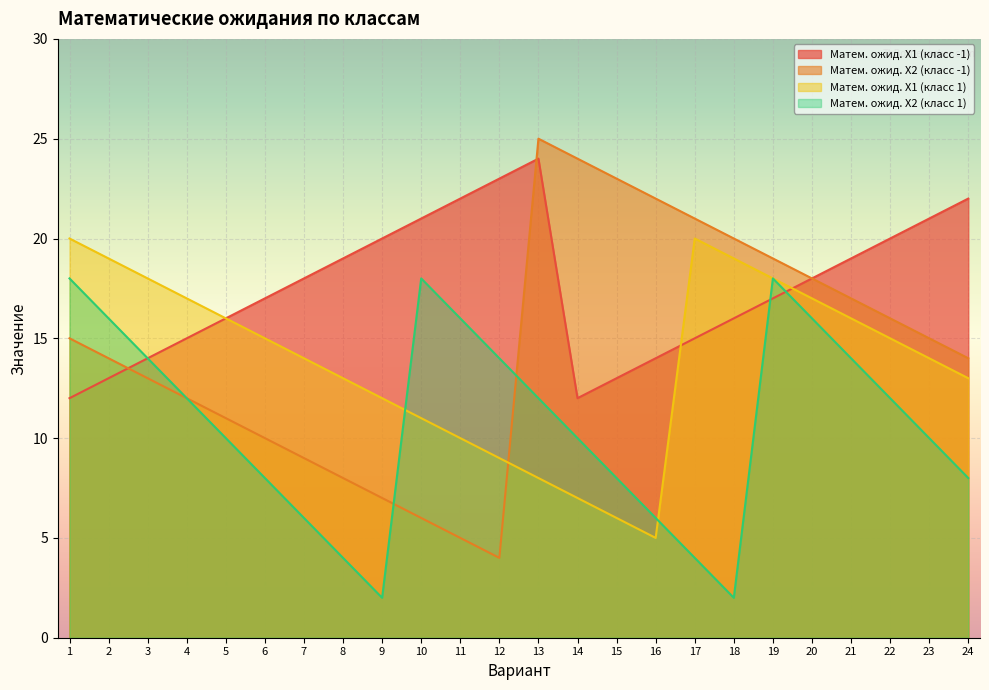

What is the value of the Матем. ожид. X1 (класс 1) point at the 3rd from the left?

18